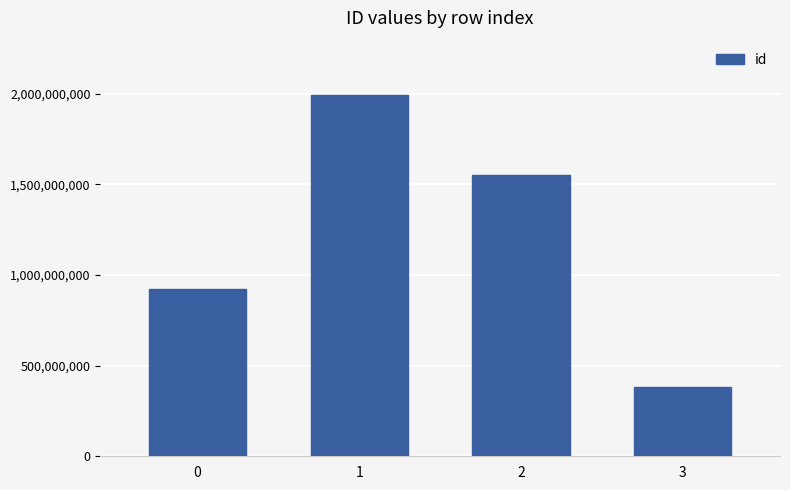

What is the smallest value displayed?

384469759